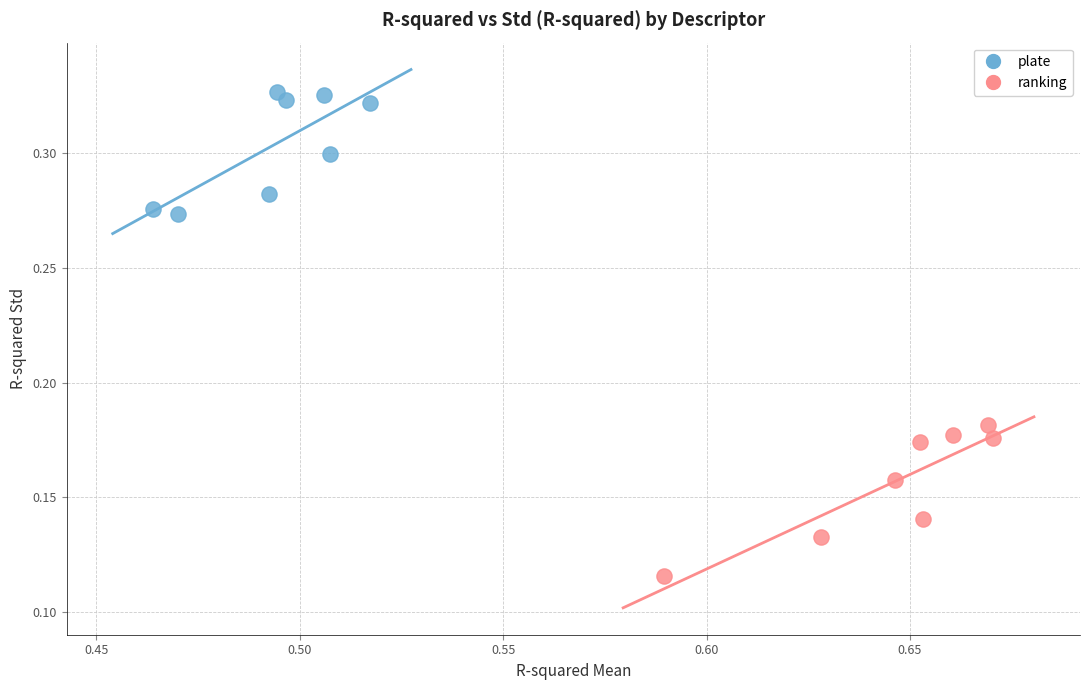

Which series contains the lowest Y value?

ranking